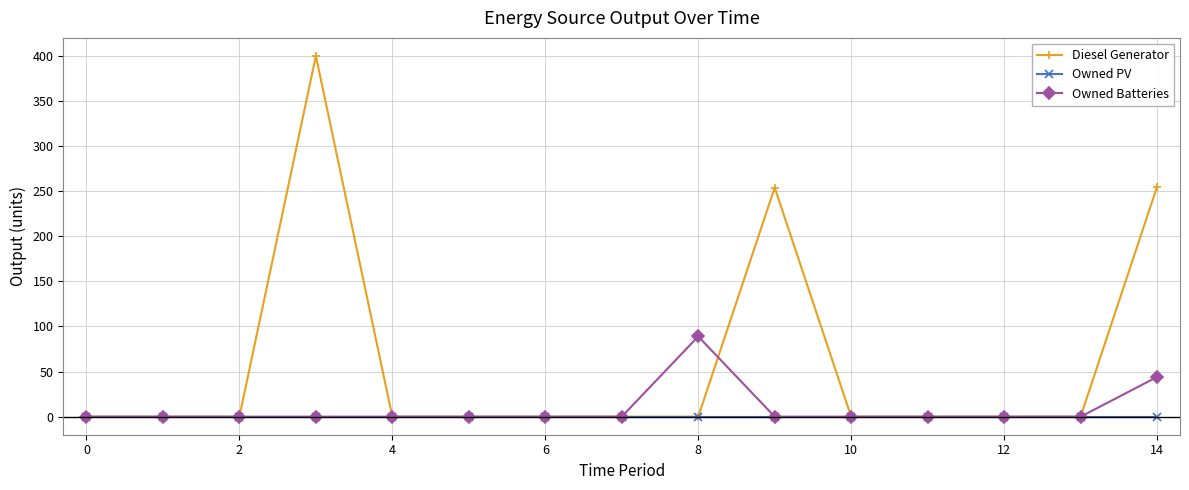

Which series has the largest range (max minus min)?

Diesel Generator